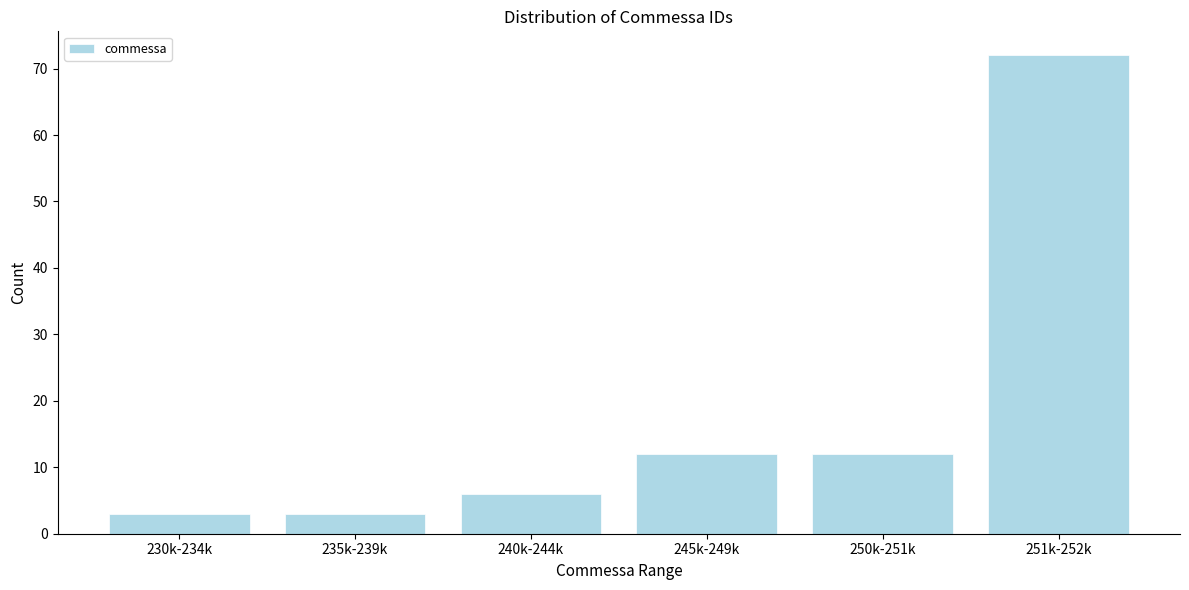

Reading left to right, list all the values displayed in this chart.

3	3	6	12	12	72